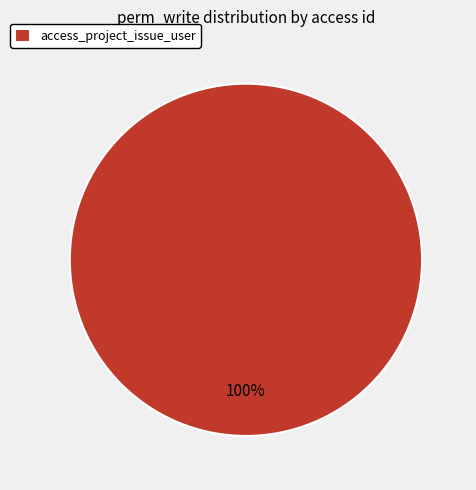

What percentage is the access_project_issue_user slice, to the nearest percent?

100%